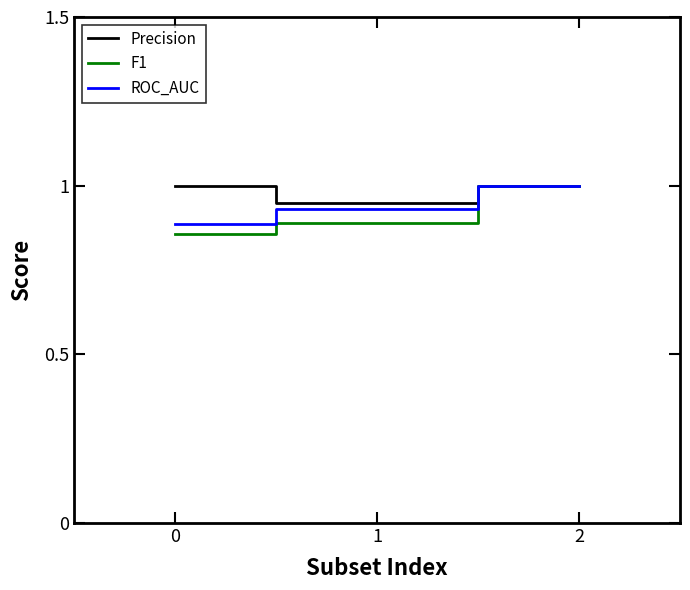

What is the maximum value shown in the chart?

1.0